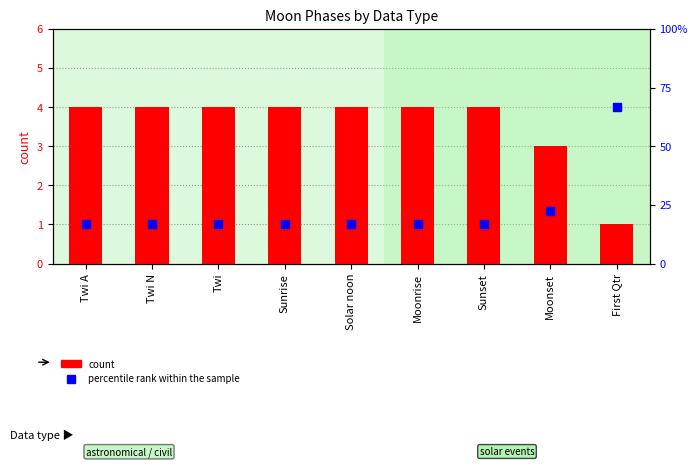

At how many categories does at least one series exceed 3?

7